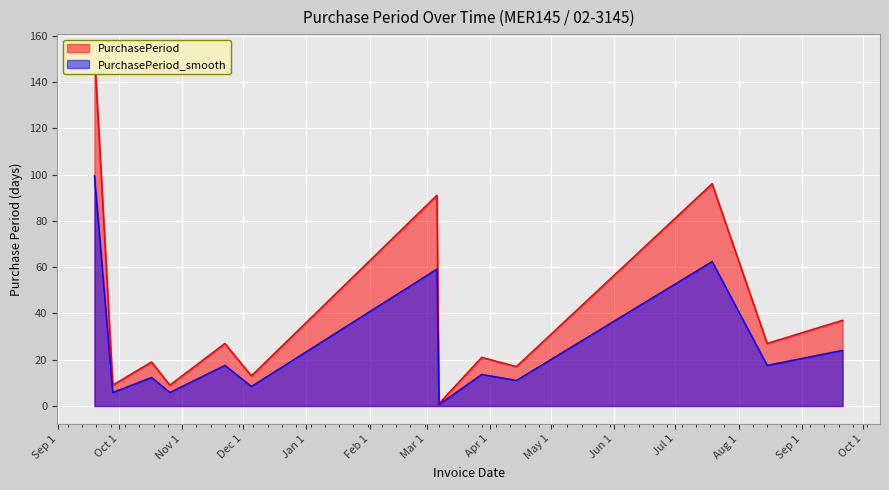

Between 2017-07-19 and 2017-03-07, which is larger?

2017-07-19